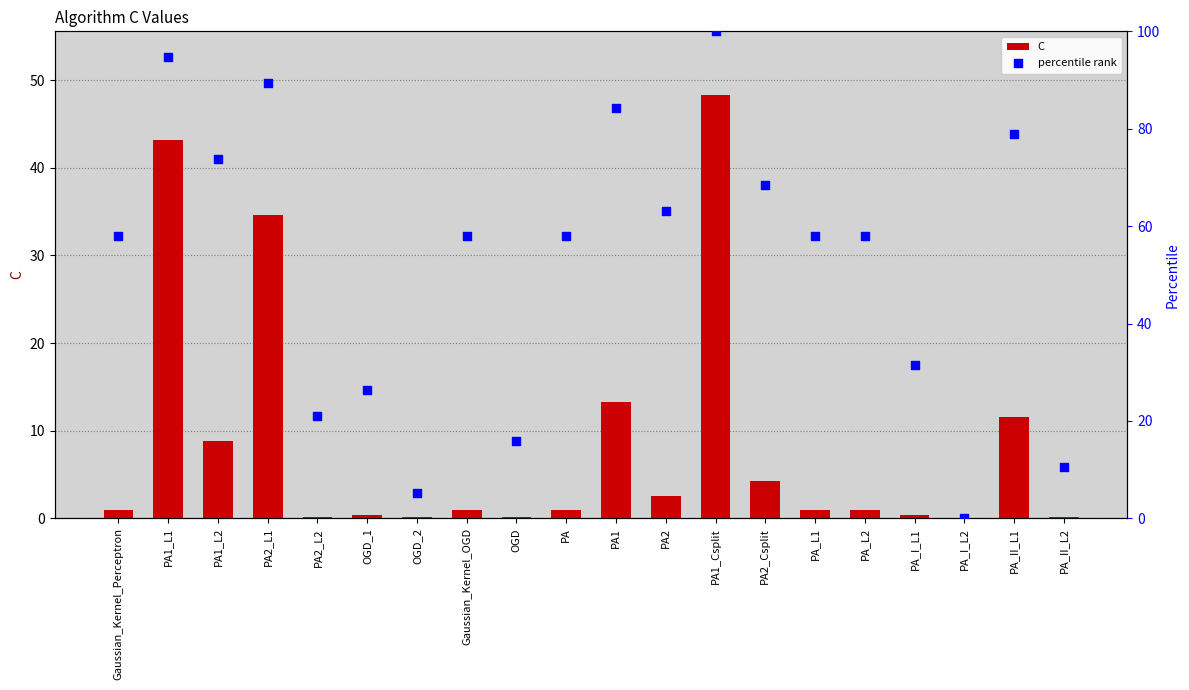

What is the total value across all series at PA_II_L1?

90.5